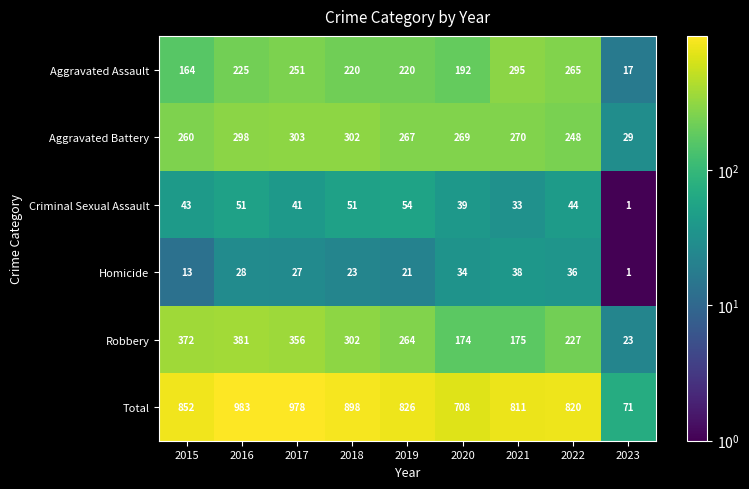

Which label corresponds to the largest value in the chart?

2016